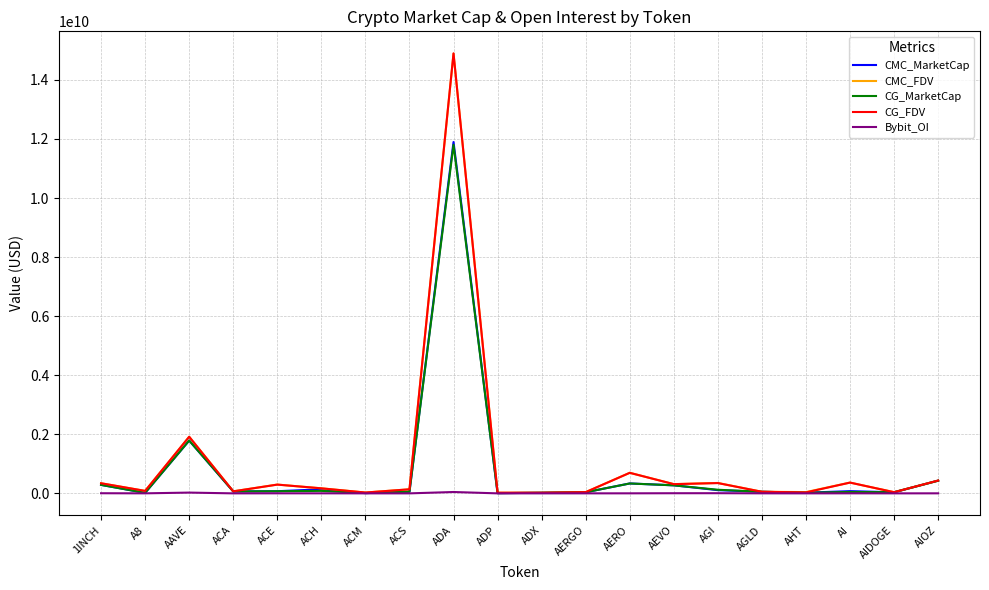

At which category is the sum across all series the highest?

ADA